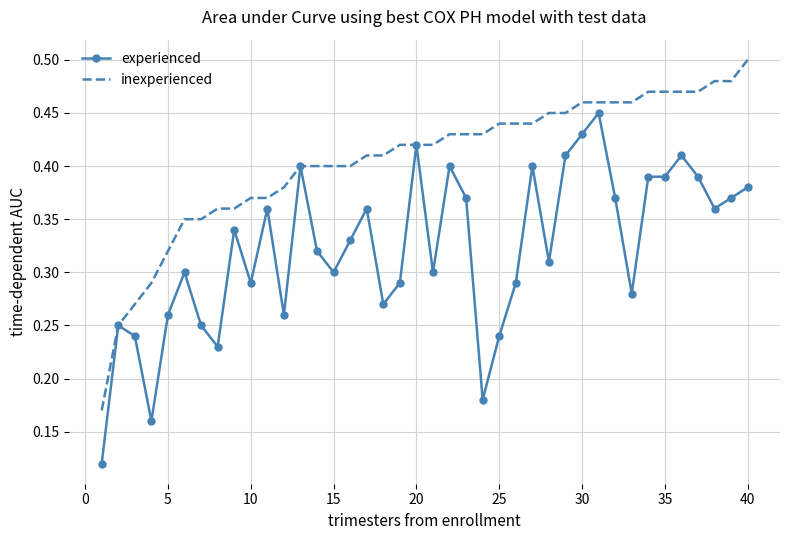

Which series has the largest total across all categories?

inexperienced